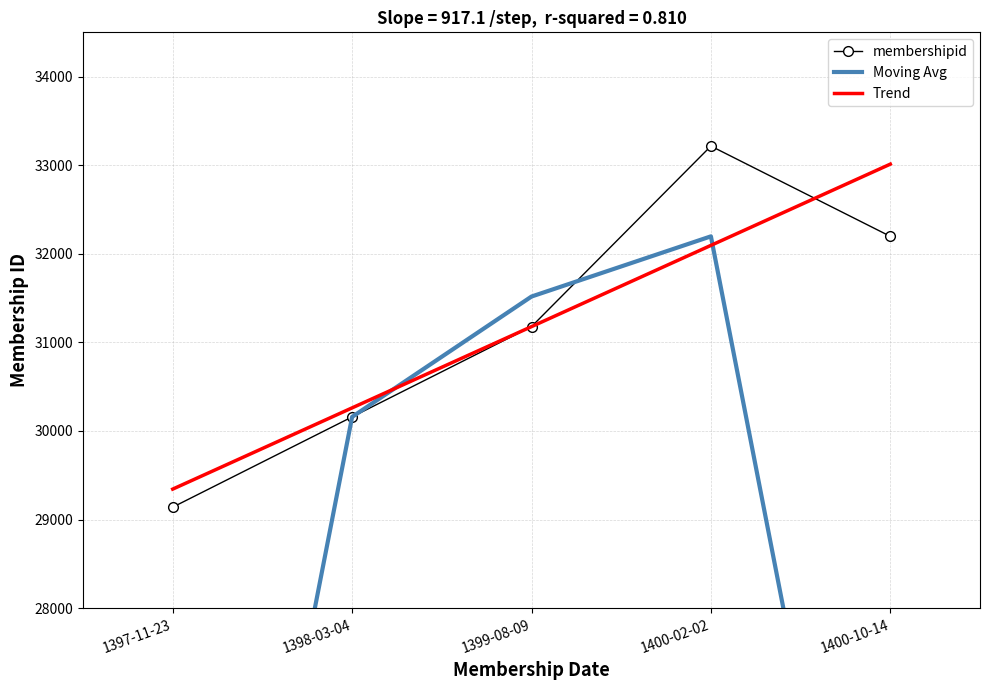

What is the value of the membershipid point at the 5th from the left?

32197.0